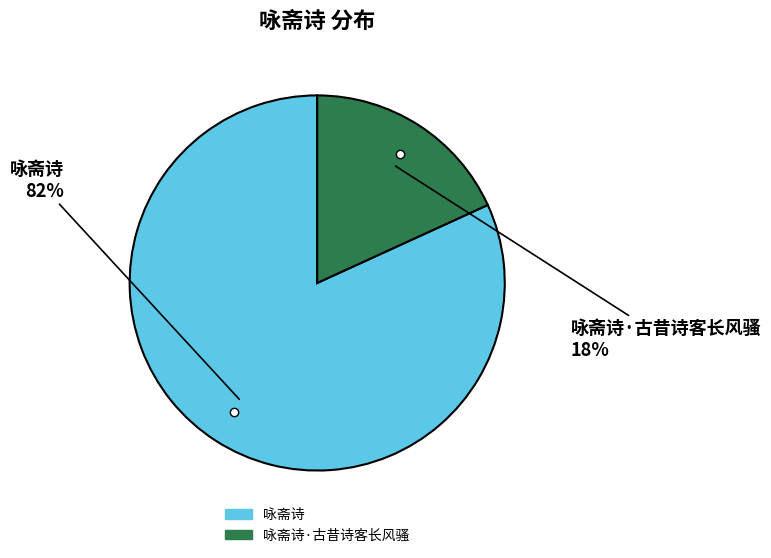

To the nearest percent, what is the average slice percentage?

50%